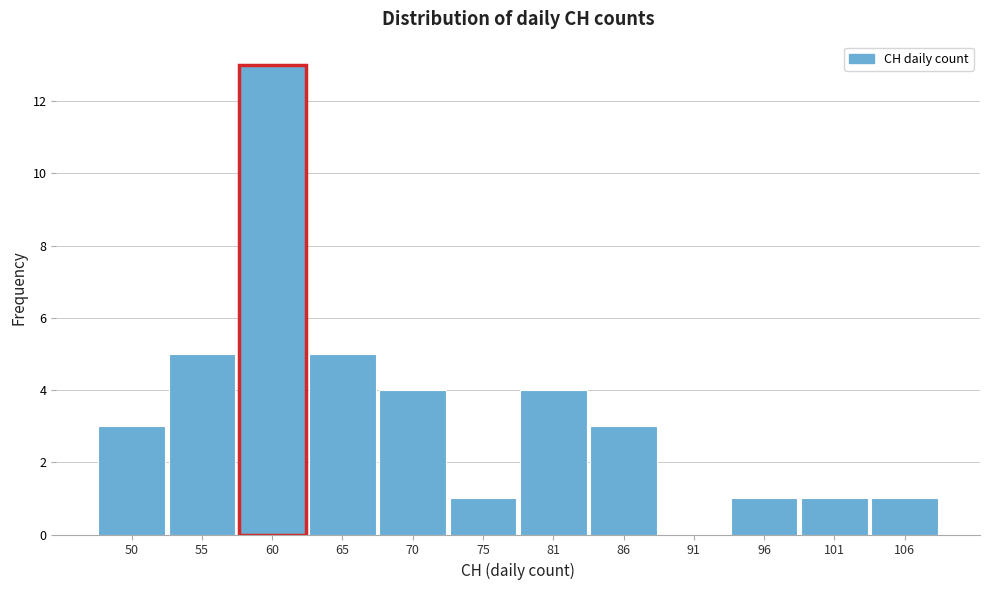

Reading left to right, extract all data points from this chart.

50=3	55=5	60=13	65=5	70=4	75=1	81=4	86=3	91=0	96=1	101=1	106=1